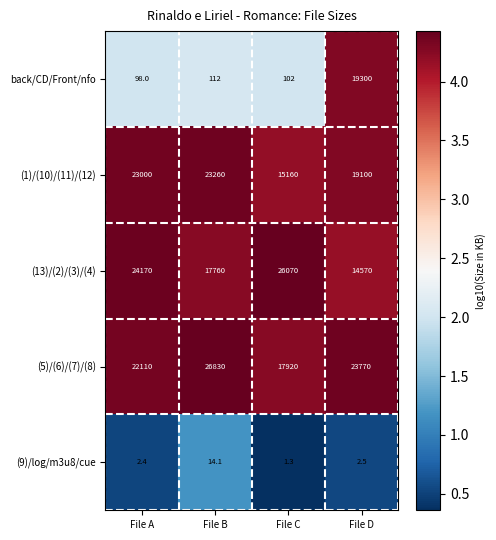

At which category is the sum across all series the highest?

File D